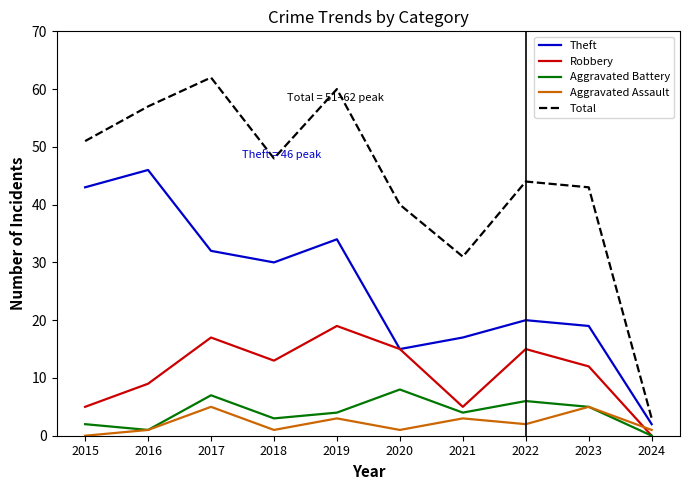

Is it true that Theft equals 77 at 2015?

False